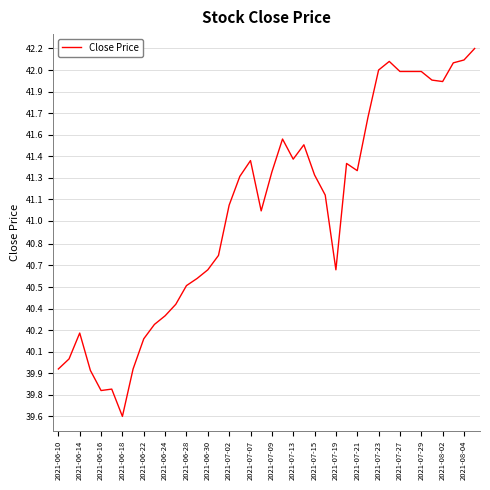

What is the maximum value shown in the chart?

42.2